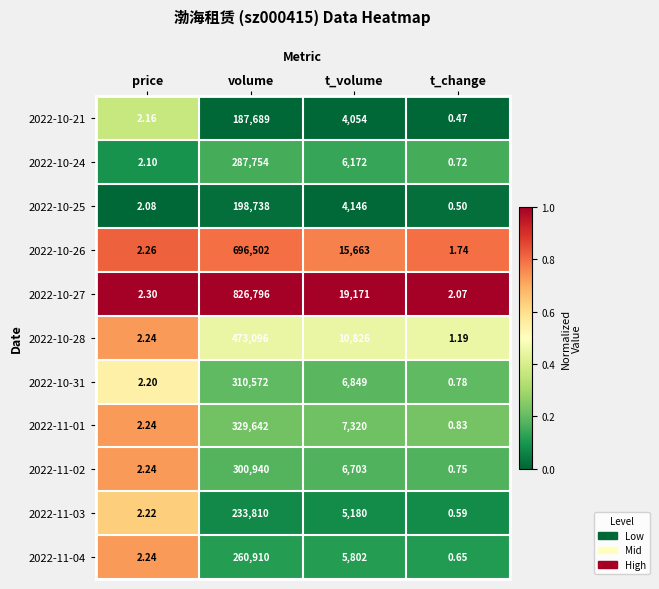

At which category does the chart reach its peak across all series?

volume